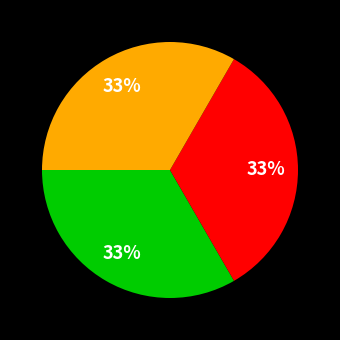

Is there a majority slice in this chart?

No